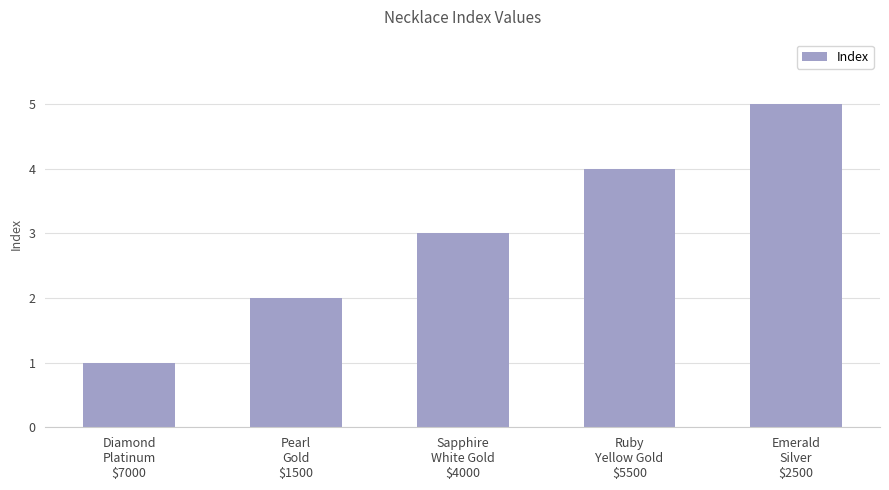

What is the label of the 2nd bar from the left?

Pearl
Gold
$1500